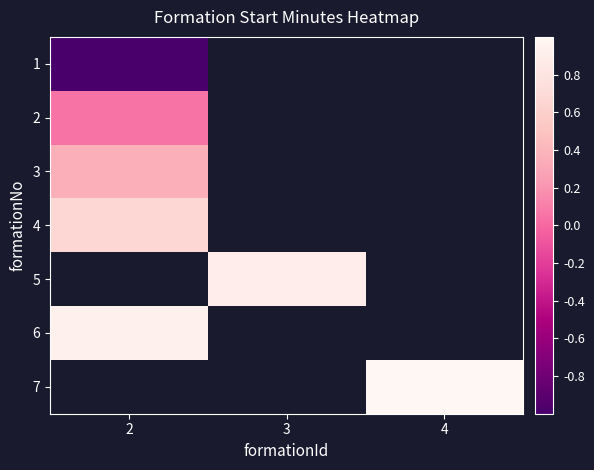

True or false: 6 has a value of 0.9 at 2.

True